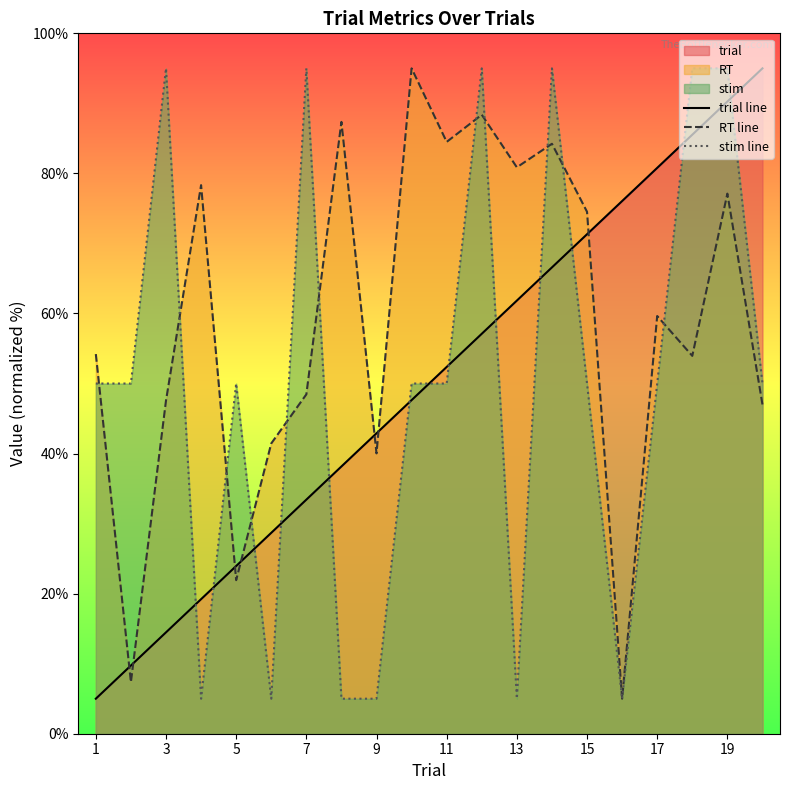

What is the approximate value of RT line at 9?

40.0